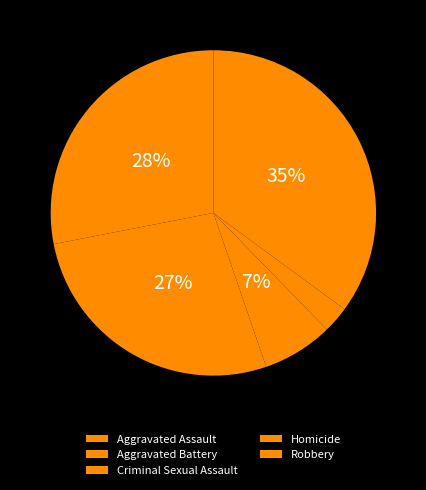

To the nearest percent, what is the difference between the Aggravated Battery and Aggravated Assault slice percentages?

1%